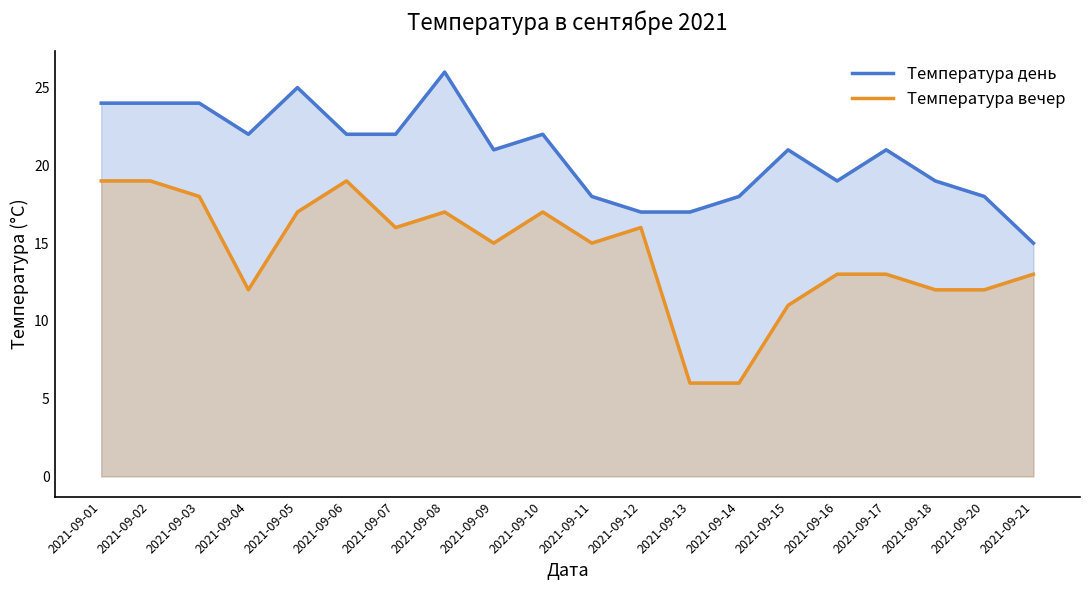

Where is the first local minimum for Температура день?

2021-09-04